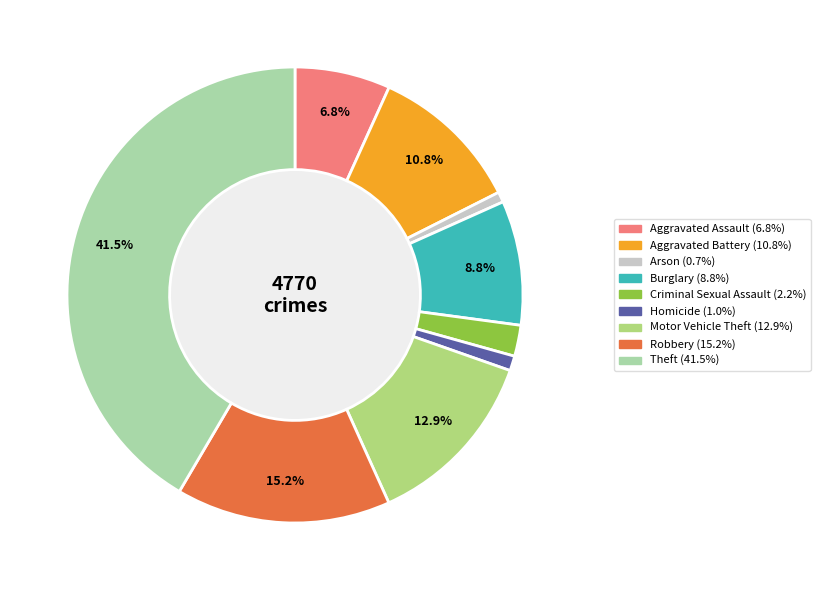

The Criminal Sexual Assault slice represents 2% of the pie. True or false?

True